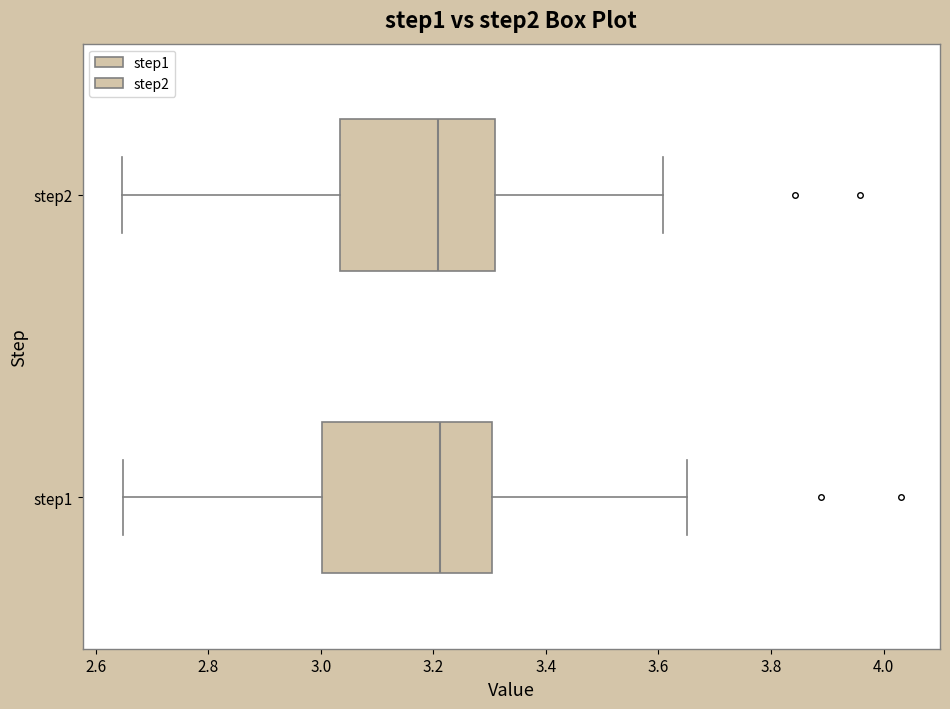

Reading bottom to top, transcribe this box plot: for each box, give where its median line is, the range the box spans, and where its two whiskers end, as read against the x-axis. The values are not printed on the chart, so give them approximately, as read against the axis.

step1: median 3.22, box 3.00 to 3.30, whiskers 2.64 to 3.66
step2: median 3.20, box 3.04 to 3.30, whiskers 2.64 to 3.60